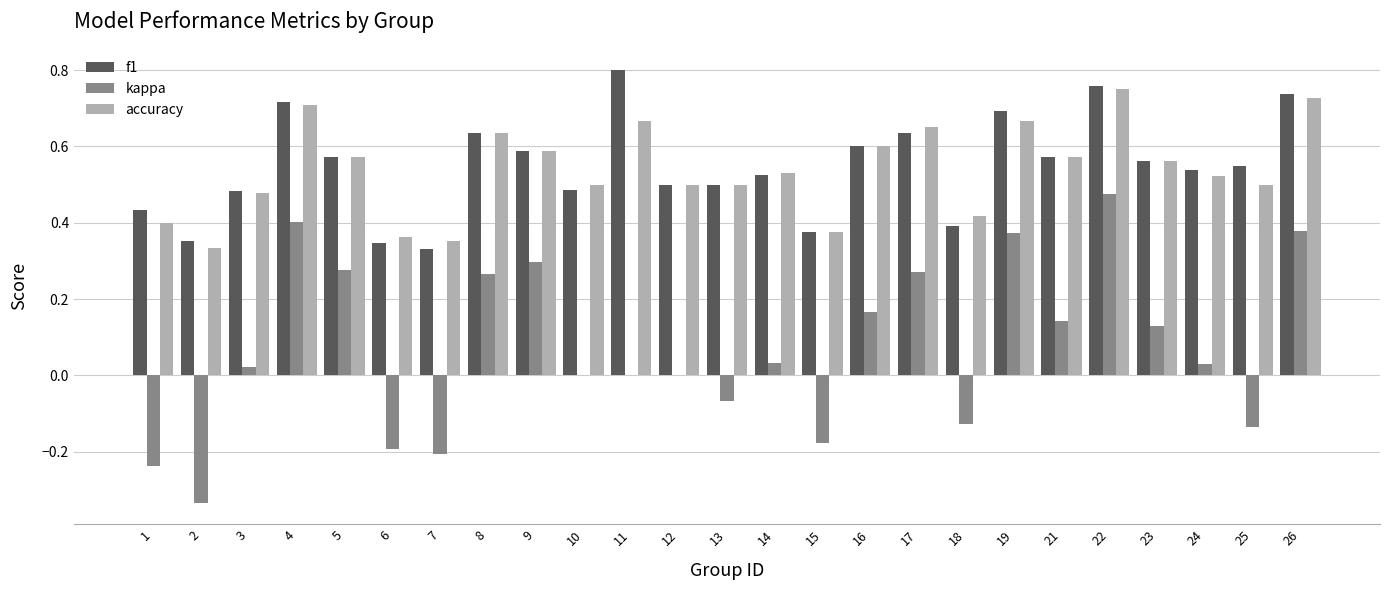

At which category is the sum across all series the highest?

22